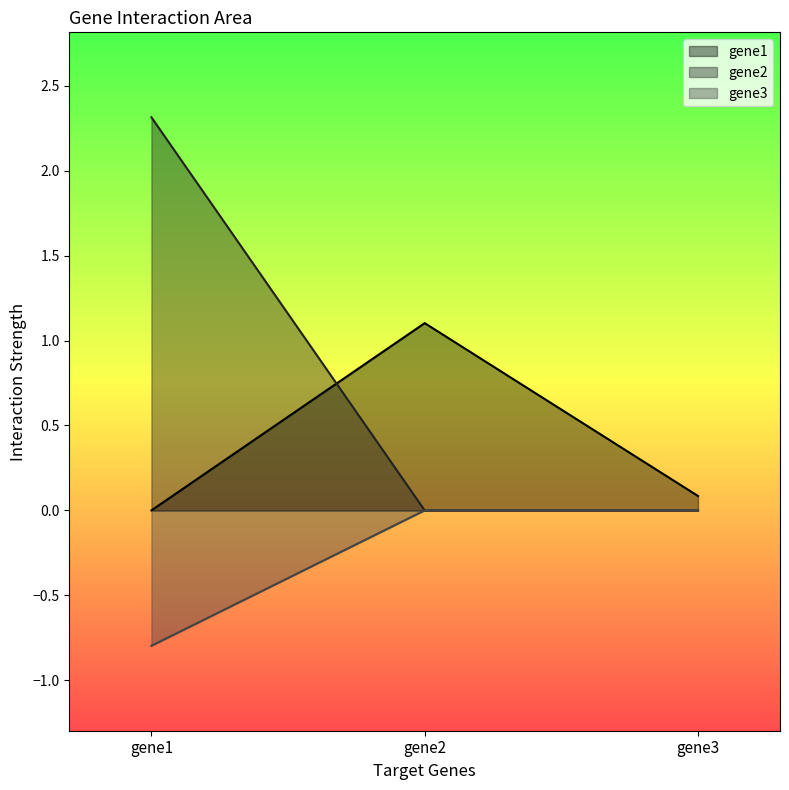

How many data points in gene1 are above 0?

2